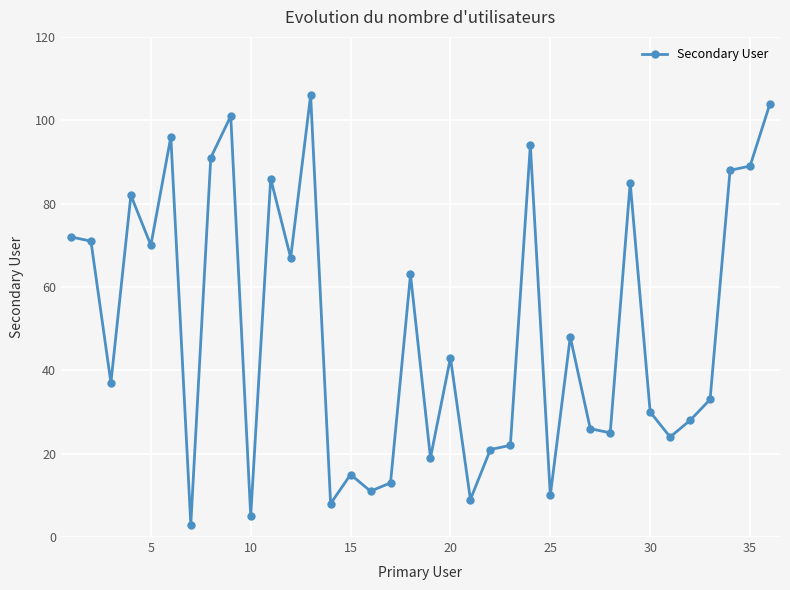

What is the value of the 5th point from the left?

70